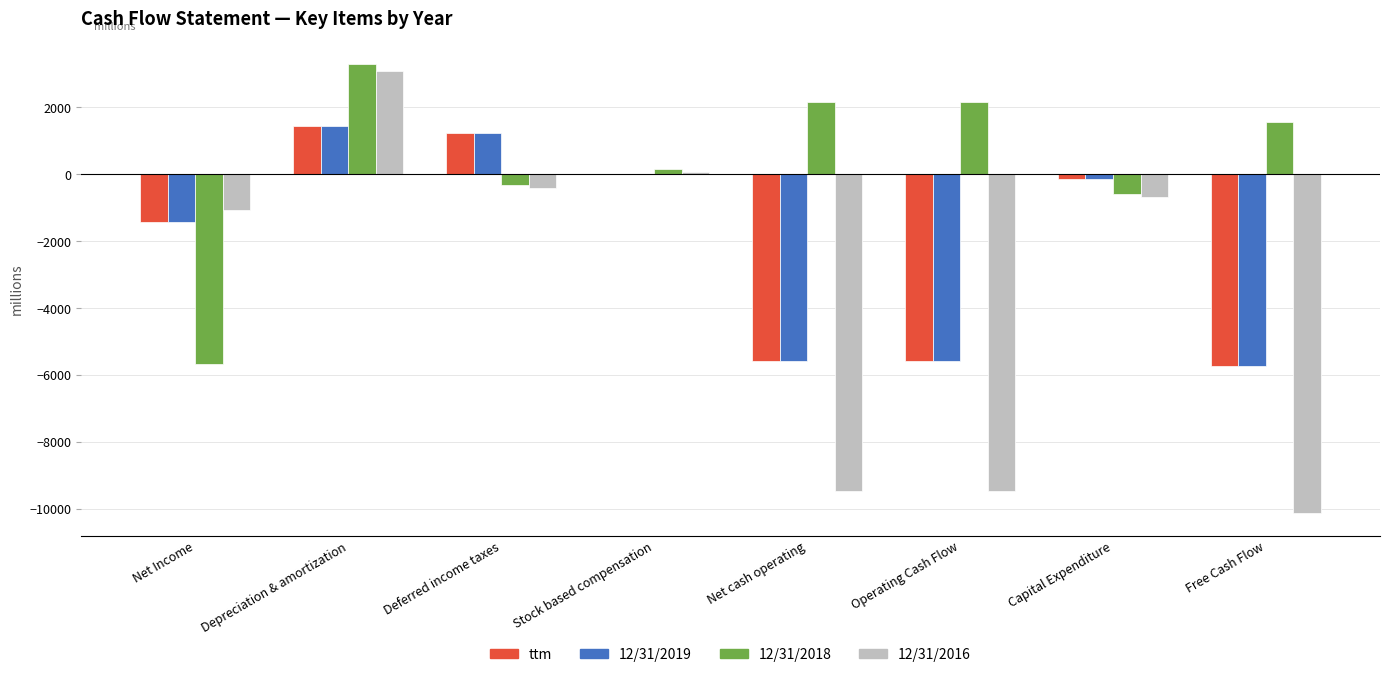

Does the chart contain stacked bars?

No